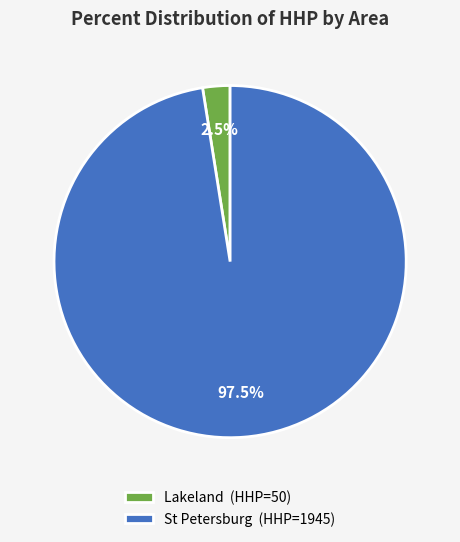

What is the largest slice in the pie chart?

St Petersburg (HHP=1945)